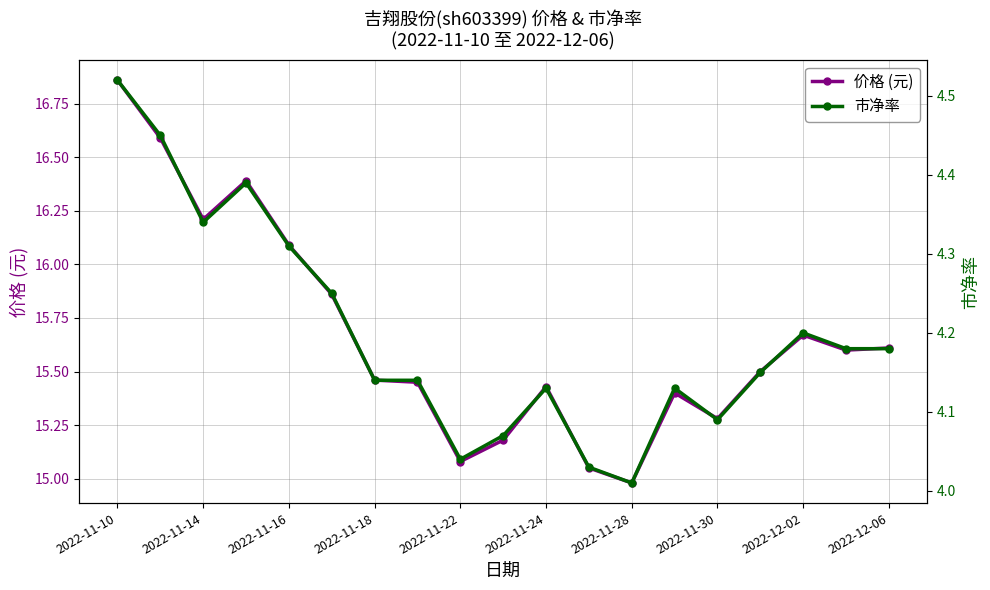

The 价格 (元) series shows 4.3 at 2022-12-06. True or false?

False